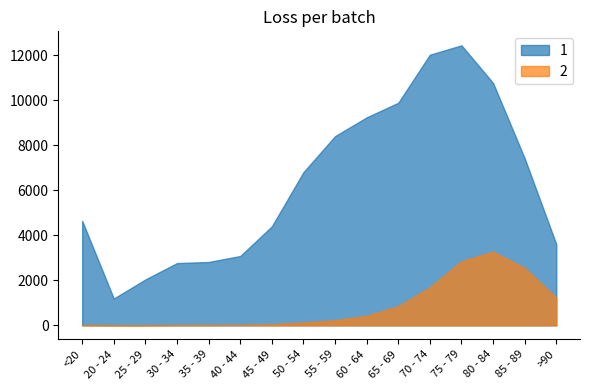

True or false: 1 and 2 intersect in this chart.

False